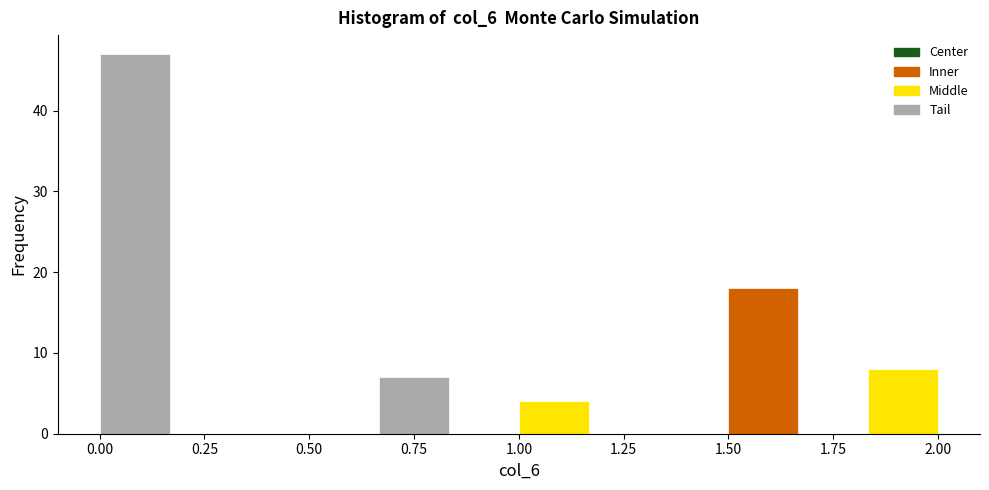

Read against the x-axis, roughly where is the centre of the tallest bar?

0.10